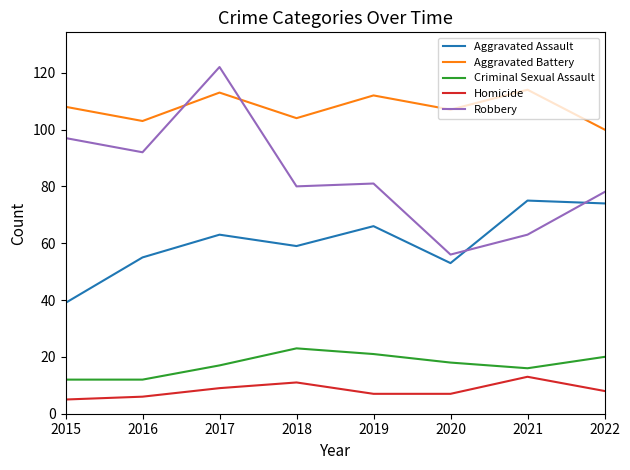

Is it true that Criminal Sexual Assault equals 23 at 2017?

False